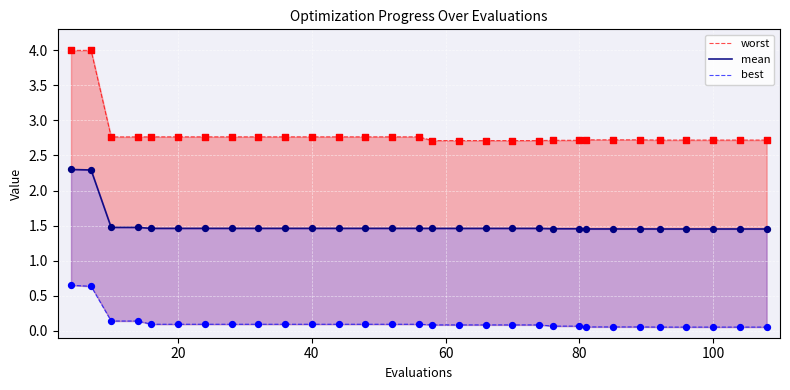

Which series contains the lowest Y value?

best